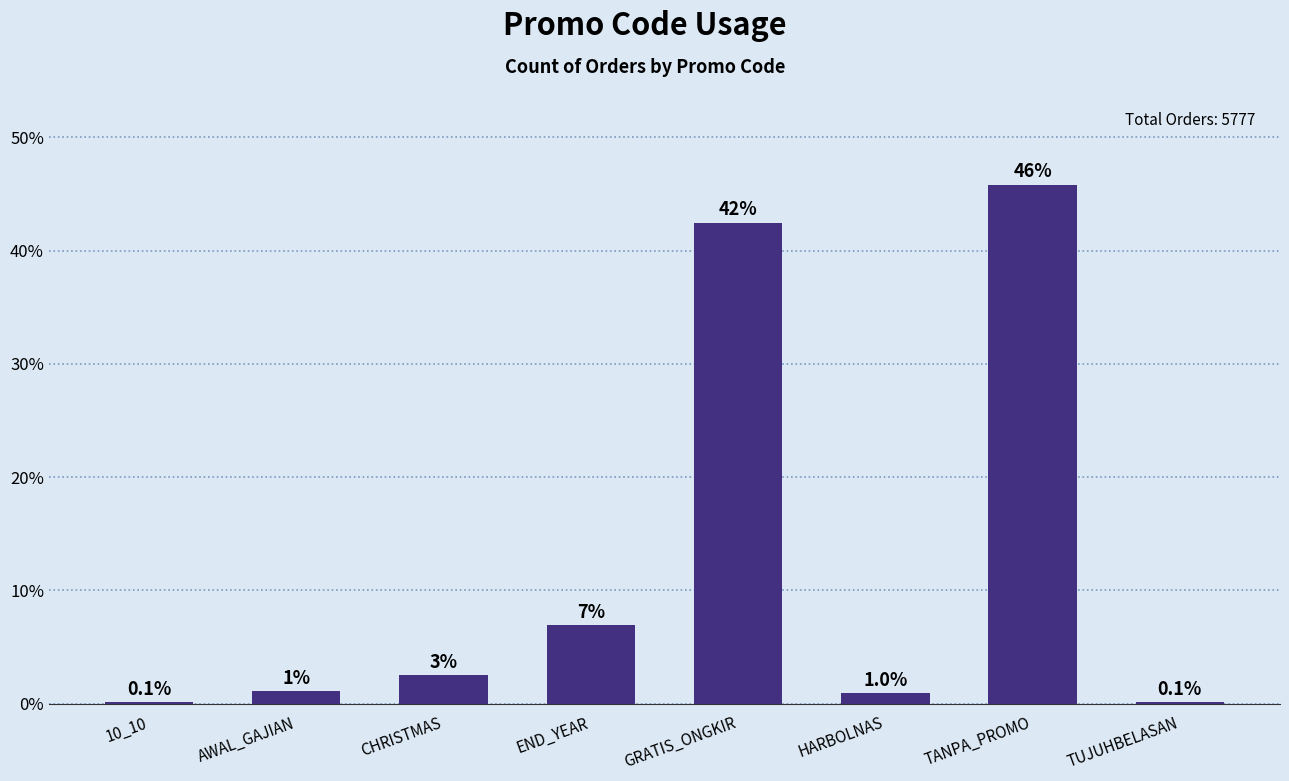

What is the change in value from AWAL_GAJIAN to HARBOLNAS?

-0.1